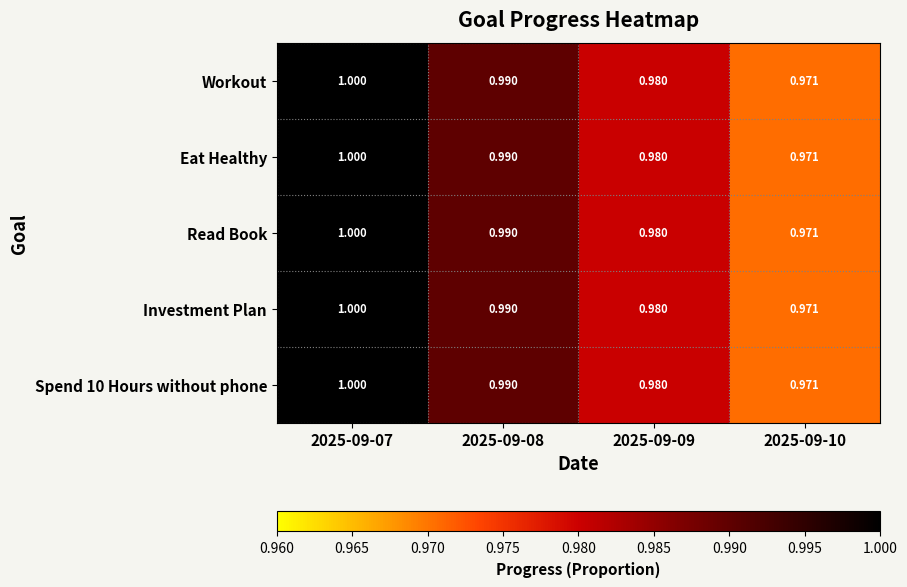

Is the value of Investment Plan at 2025-09-07 greater than the value of Spend 10 Hours without phone at 2025-09-10?

Yes